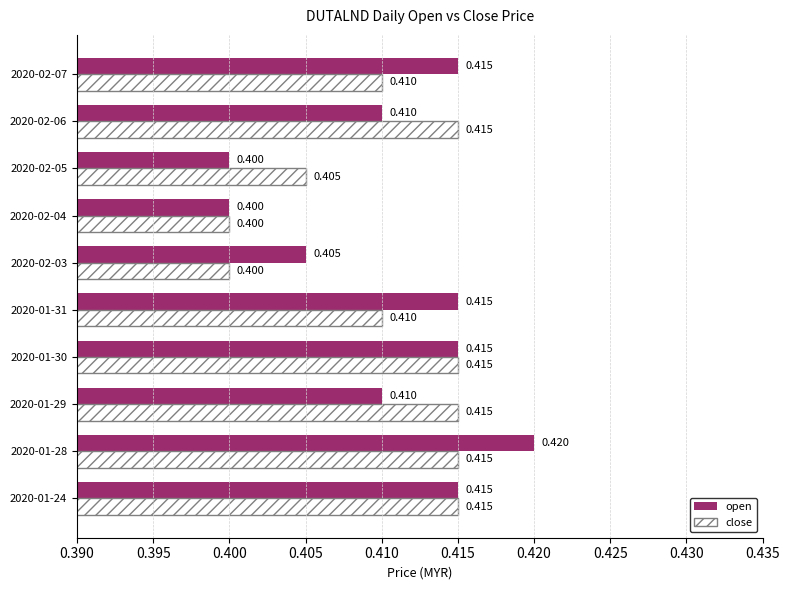

Which series has the largest total across all categories?

open